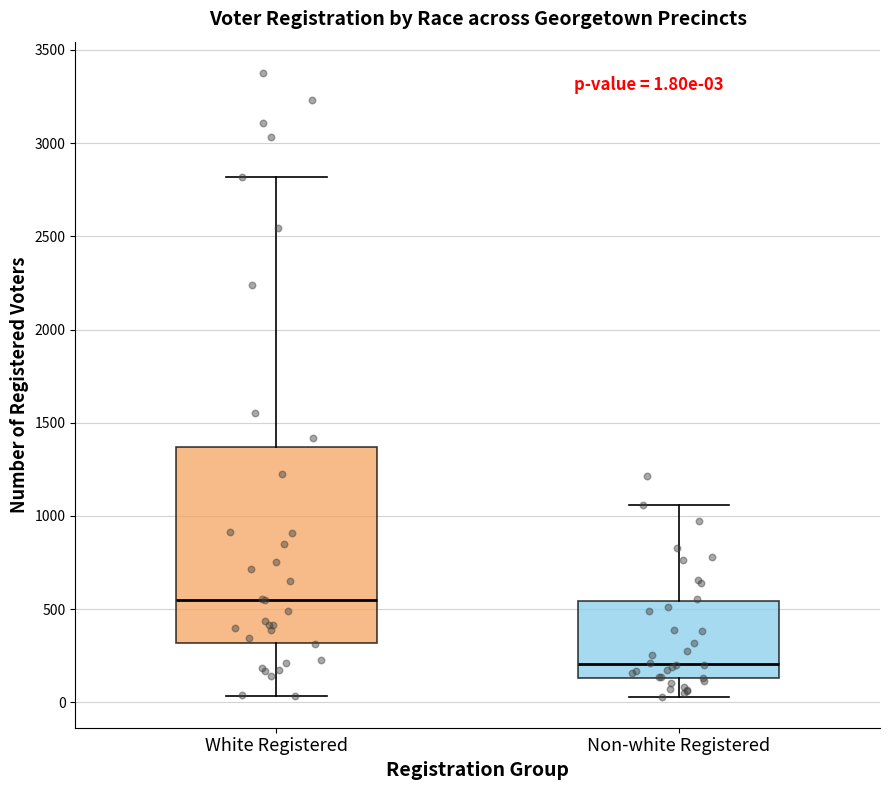

Comparing the boxes themselves (not the whiskers), which one is the tallest?

White Registered